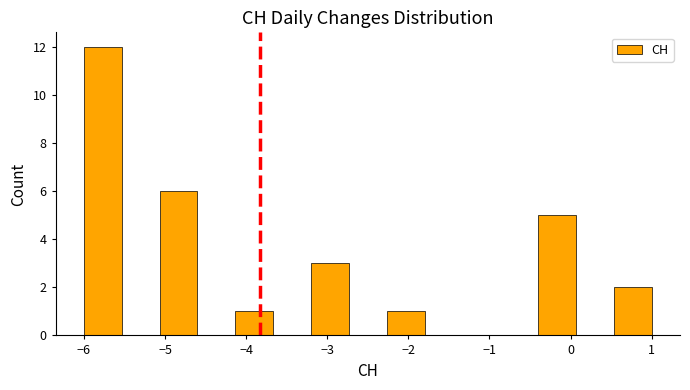

Which range on the x-axis has the tallest bar?

-6.0 to -5.5